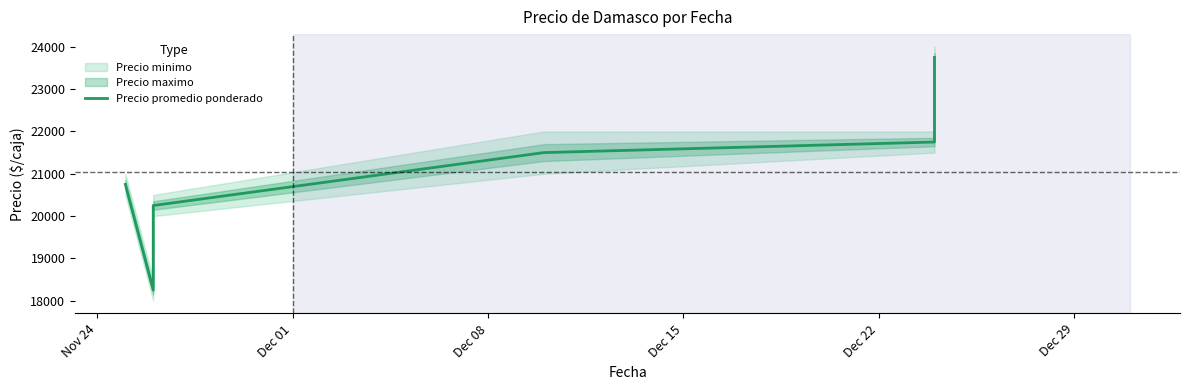

Count the number of categories in the chart.

6